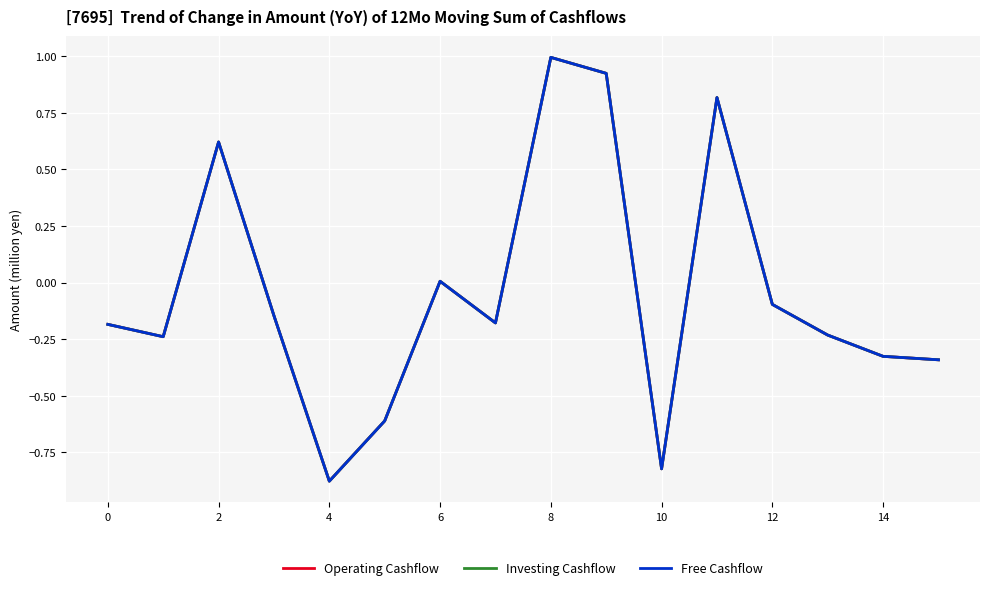

Does the chart have visible grid lines?

Yes